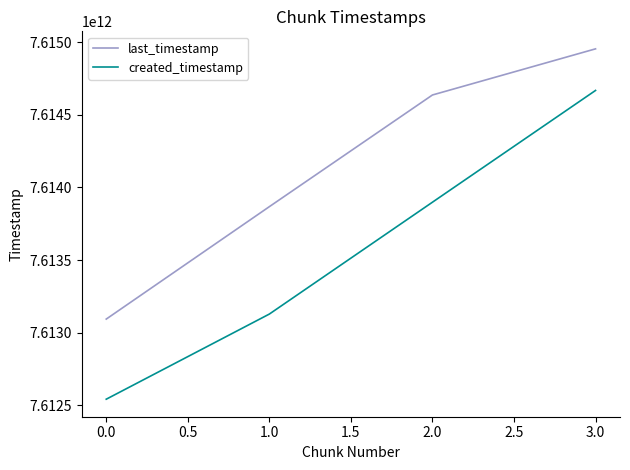

True or false: created_timestamp and last_timestamp cross at least once.

False